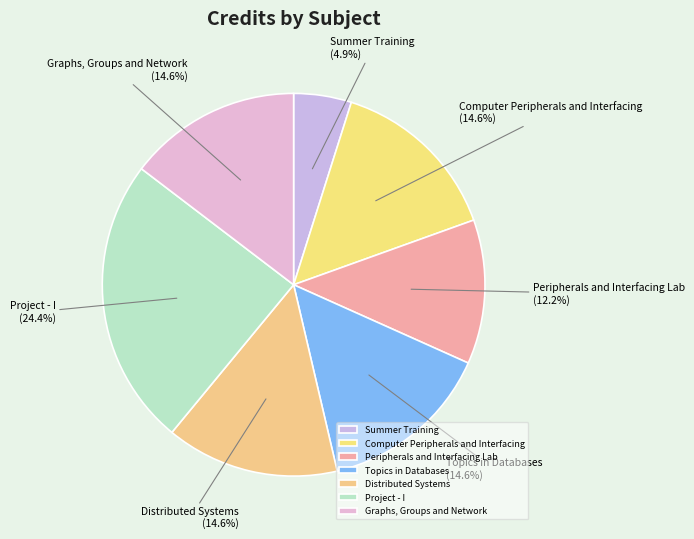

Does any single category account for the majority?

No